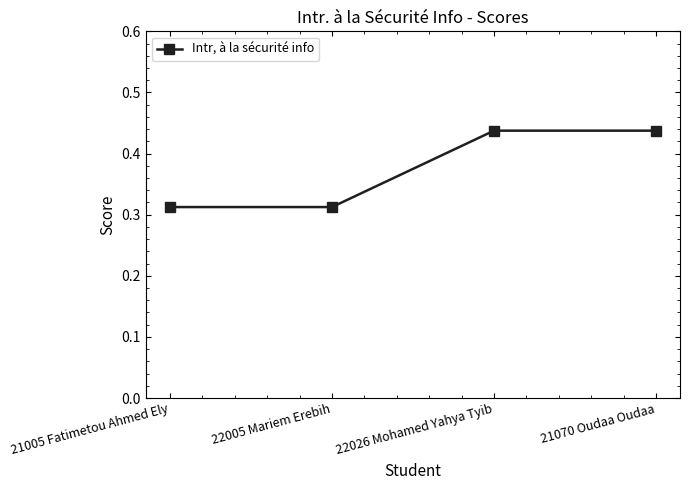

Is it true that the value at 21070 Oudaa Oudaa is 0.7?

False